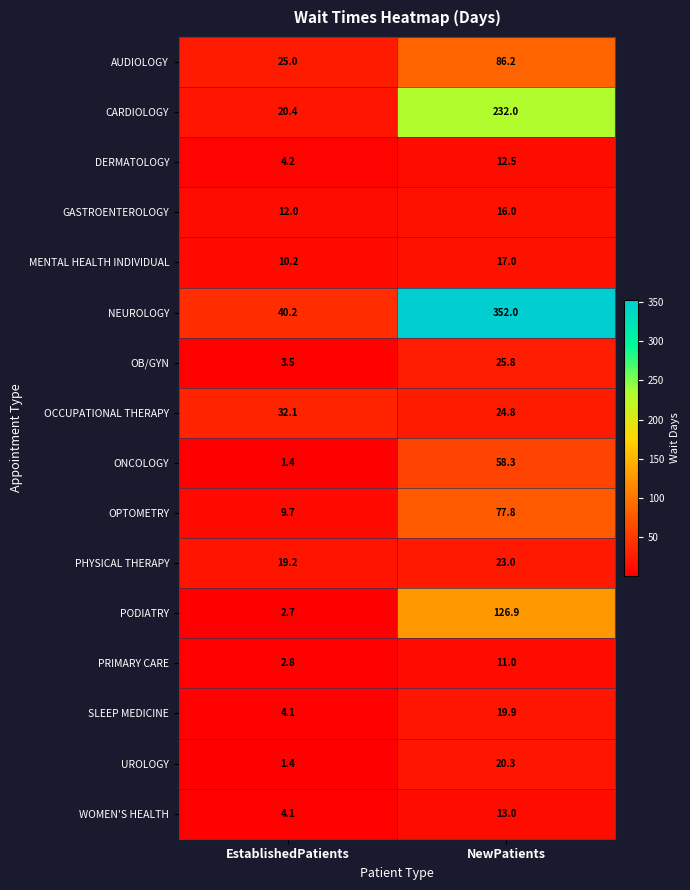

What is the difference between the maximum and minimum values in the OB/GYN series?

22.3